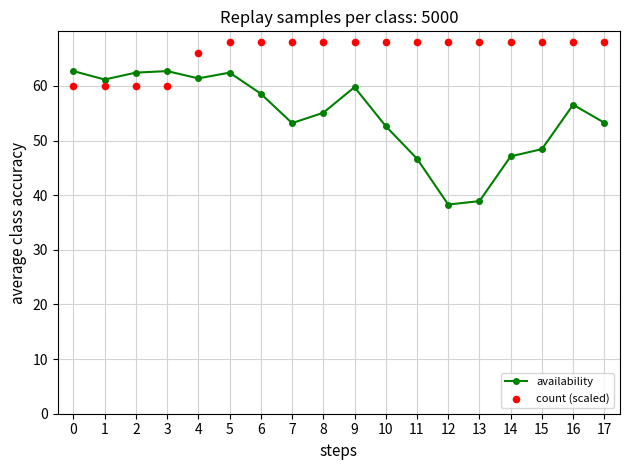

Which series contains the highest Y value?

count (scaled)